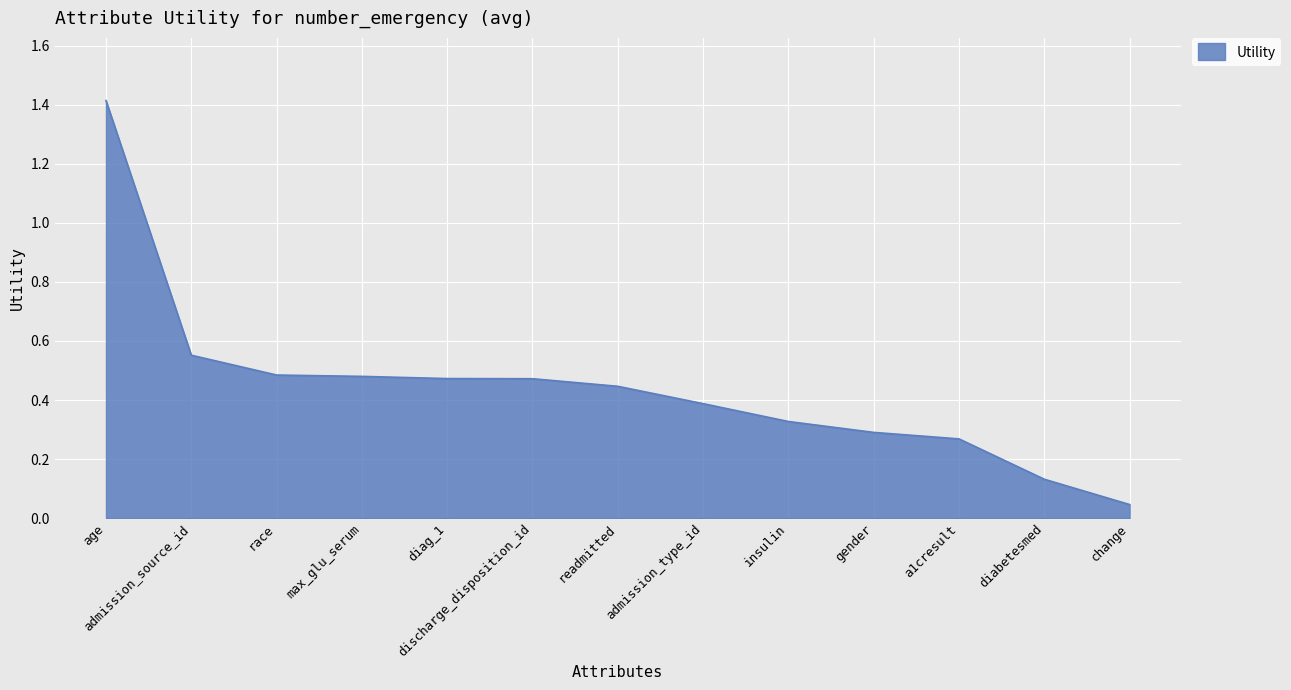

At which label is the value closest to 0?

change